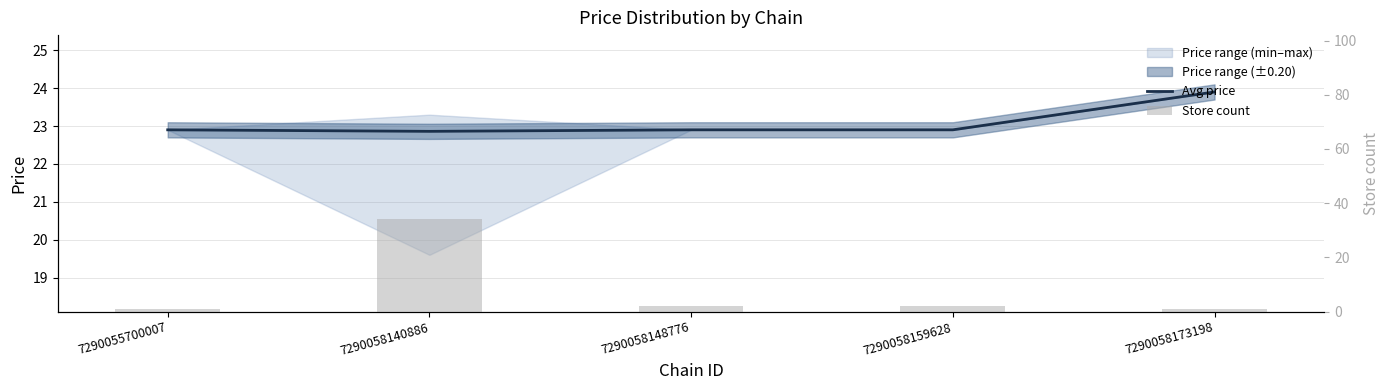

Which category has the lowest value in the Store count series?

7290055700007